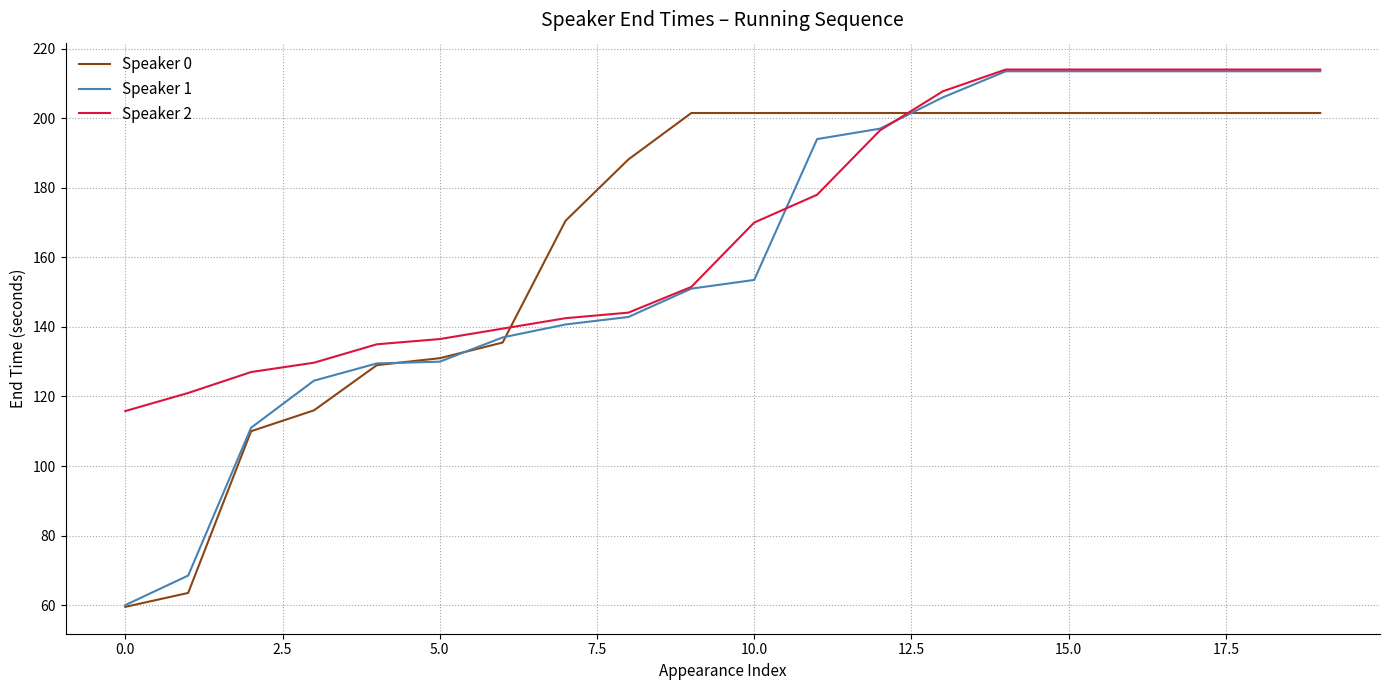

What is the maximum value shown in the chart?

214.0